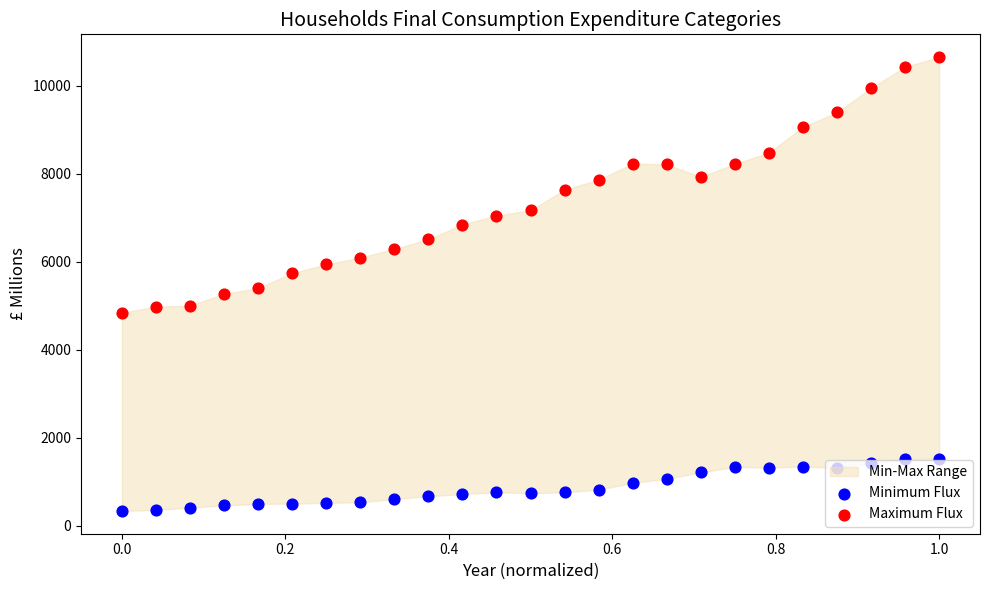

Which series has the largest total across all categories?

Maximum Flux